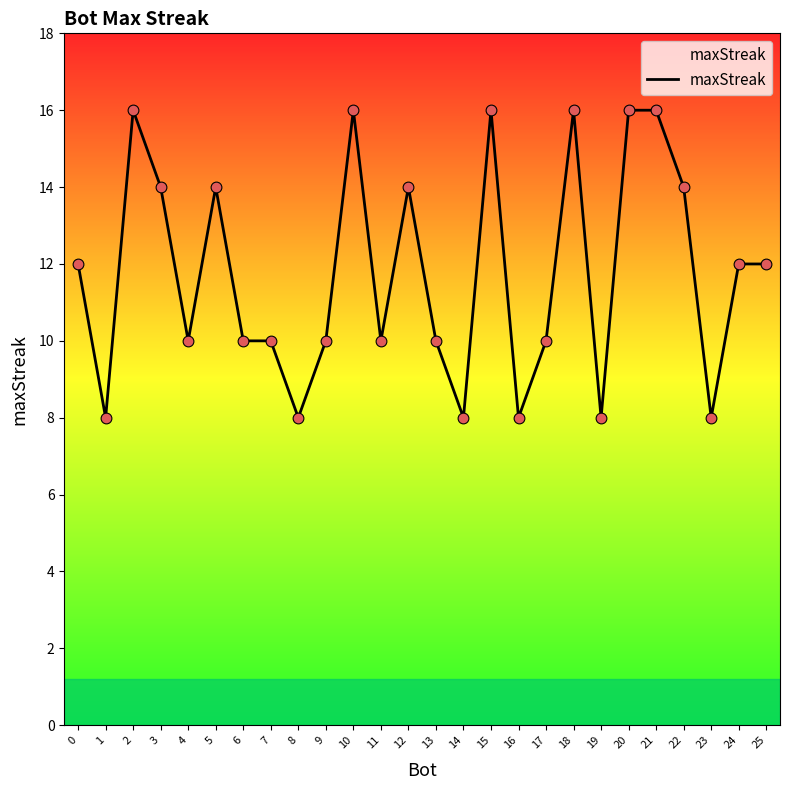

Which has a higher value, 5 or 9?

5